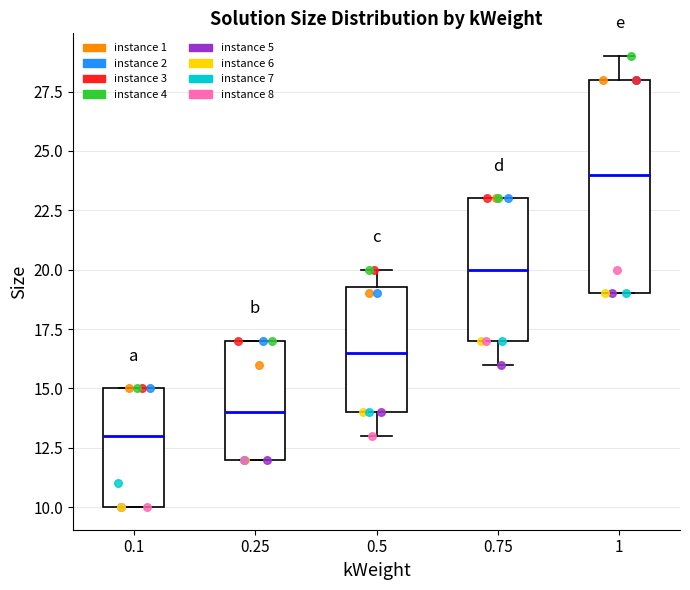

Which box's median line is the highest?

1